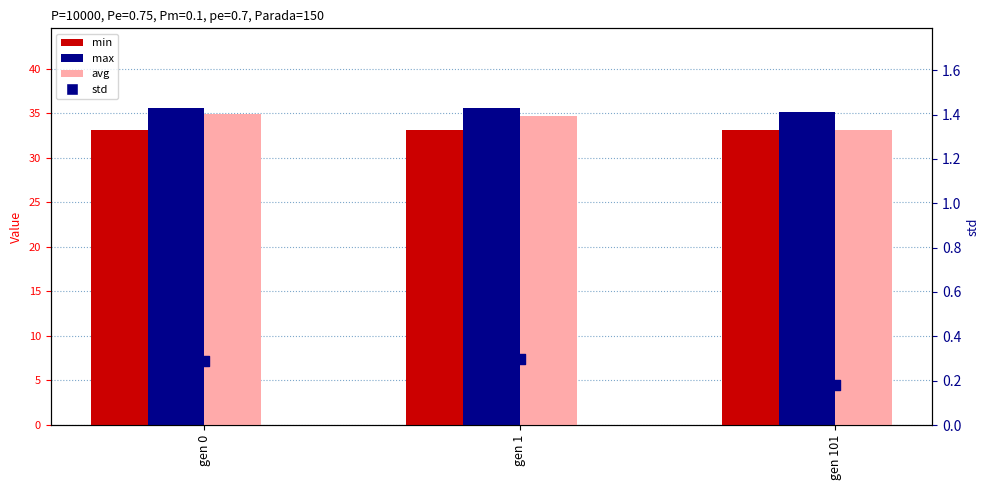

Is the value of min at gen 101 greater than the value of std at gen 101?

Yes